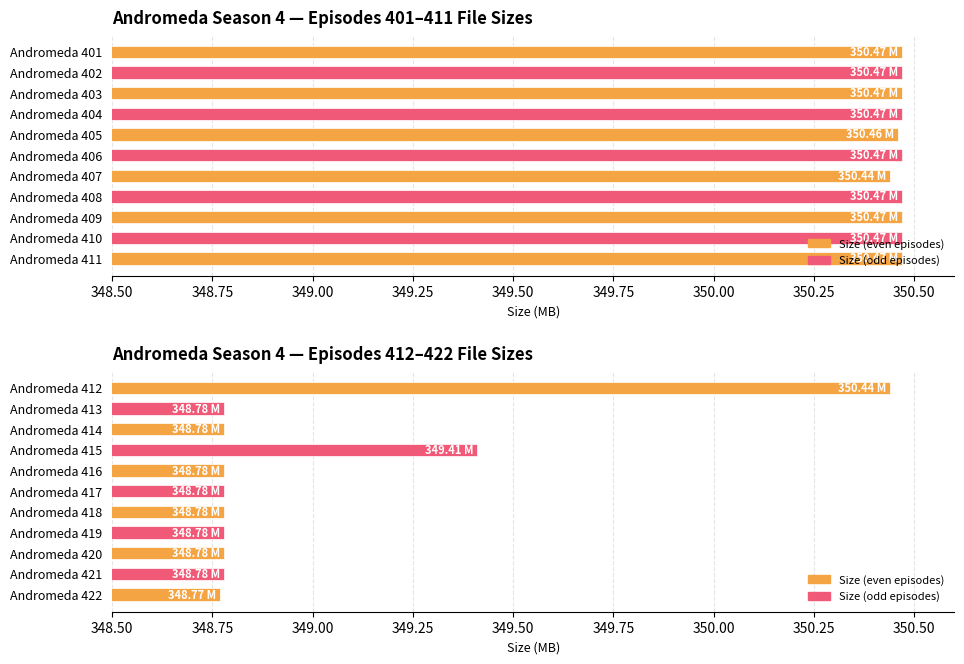

Are the bars horizontal?

Yes